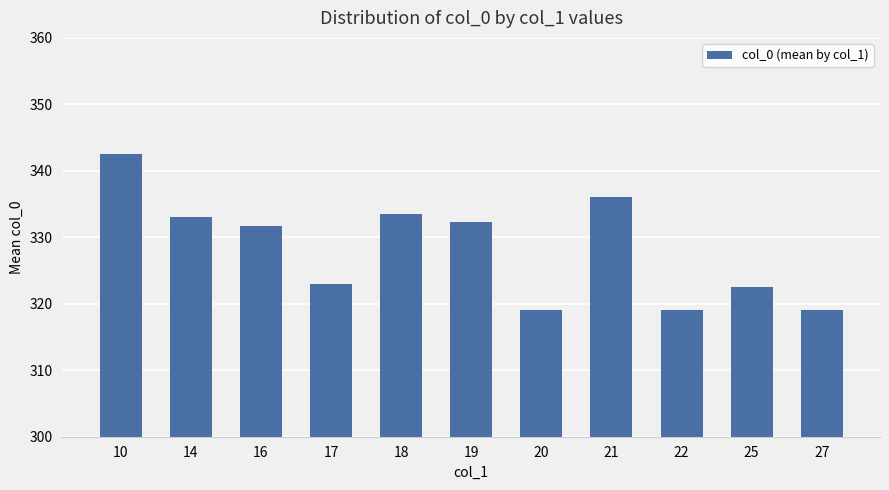

Does the chart contain any negative values?

No